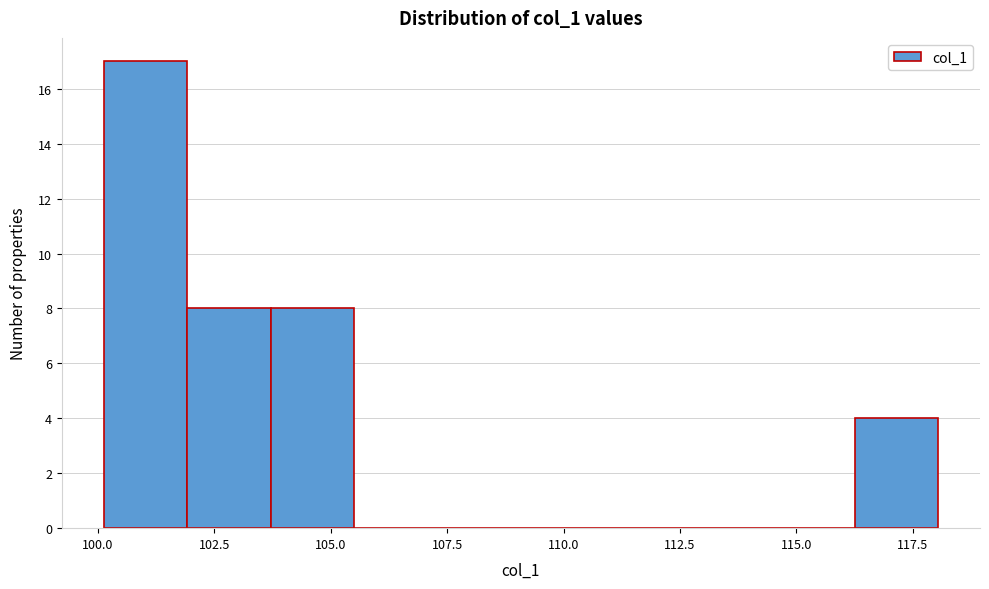

Read against the x-axis, roughly where is the centre of the tallest bar?

101.0